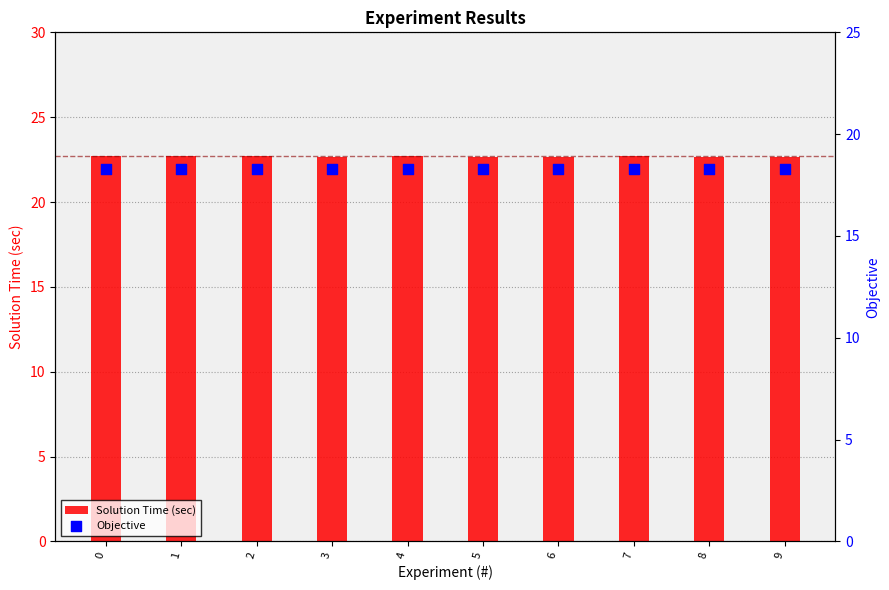

Which series contains the highest Y value?

Solution Time (sec)